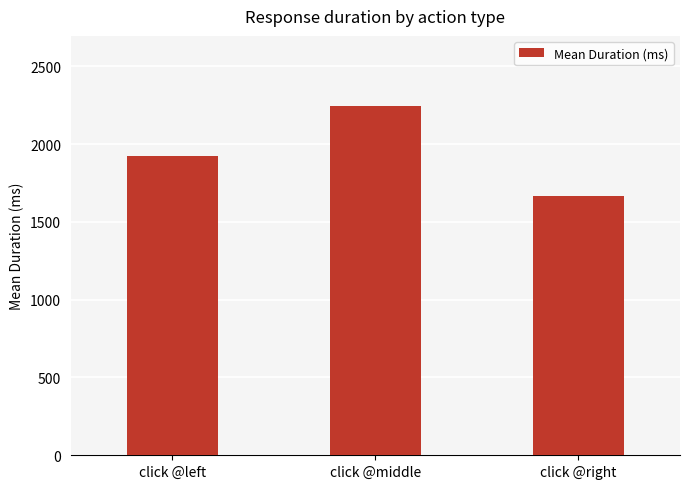

What is the difference between the second highest and minimum values?

258.1